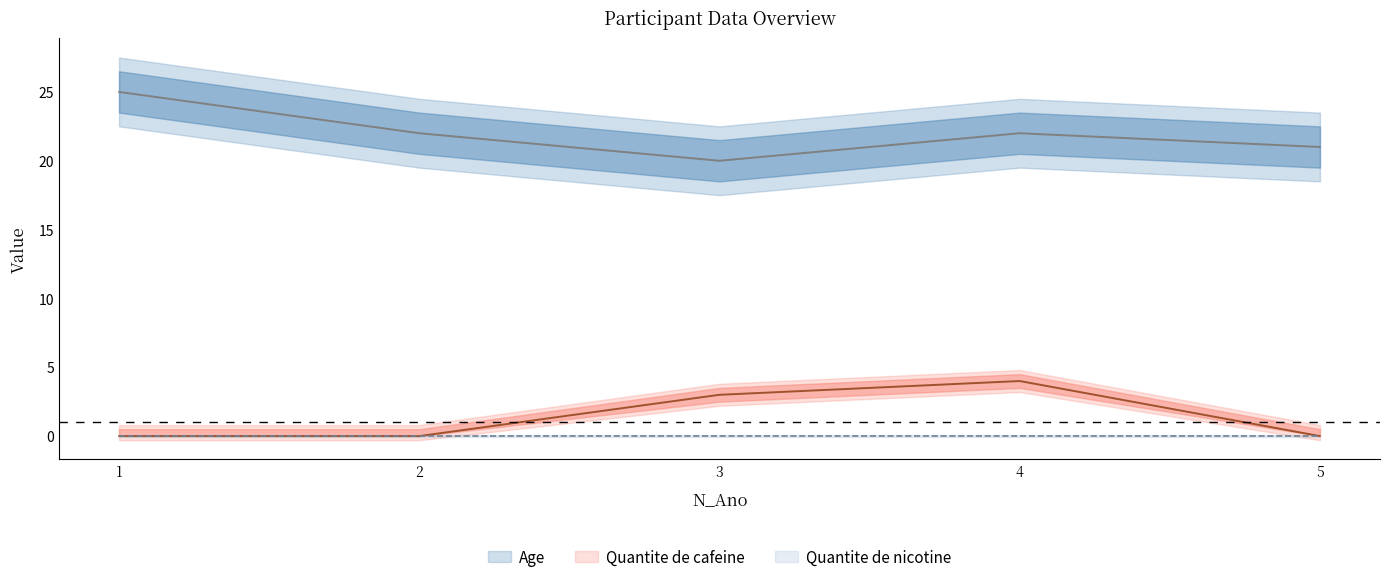

True or false: Quantite de cafeine and Age intersect in this chart.

False